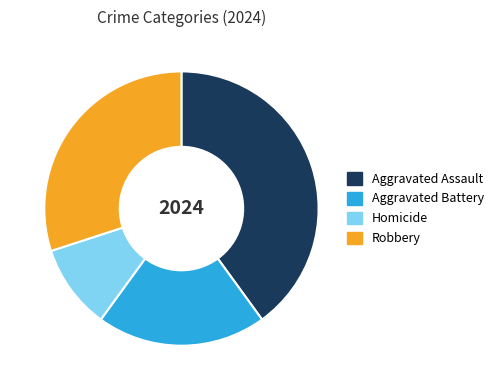

Does any single category account for the majority?

No